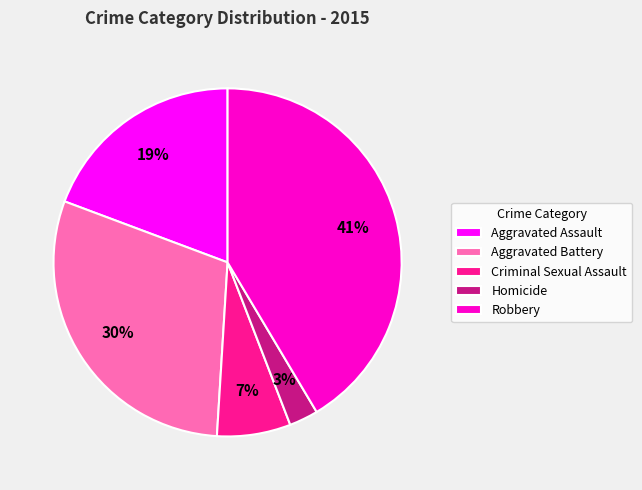

Which category has the biggest portion of the pie?

Robbery